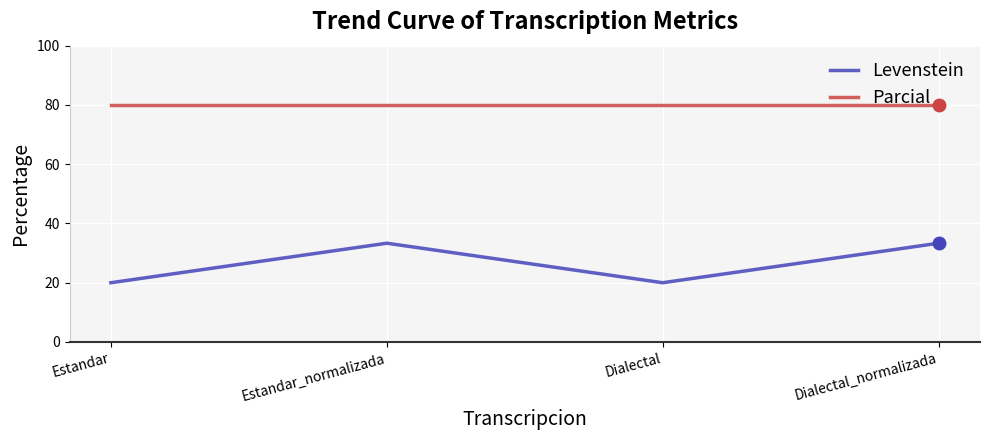

Rank the series by their maximum value, from lowest to highest.

Levenstein, Parcial